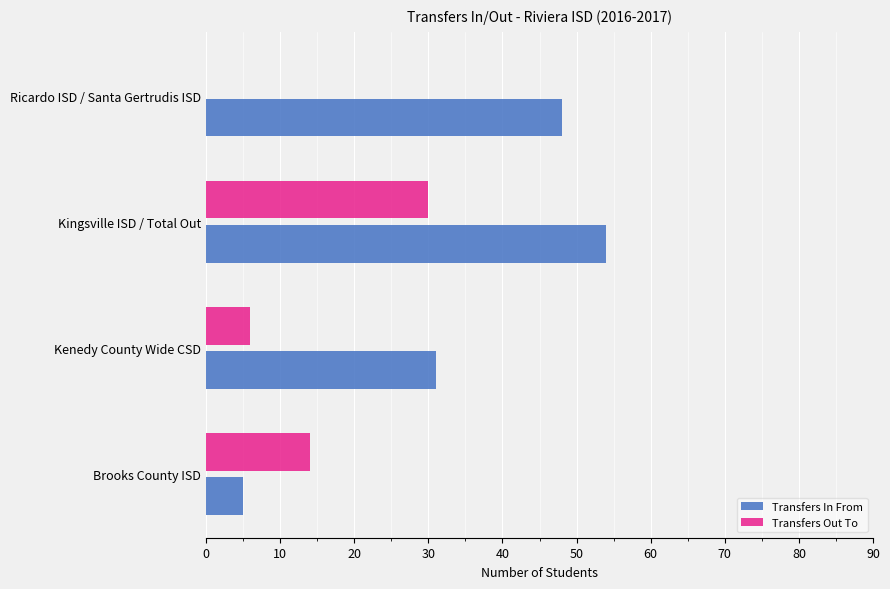

At which category does the chart reach its peak across all series?

Kingsville ISD / Total Out